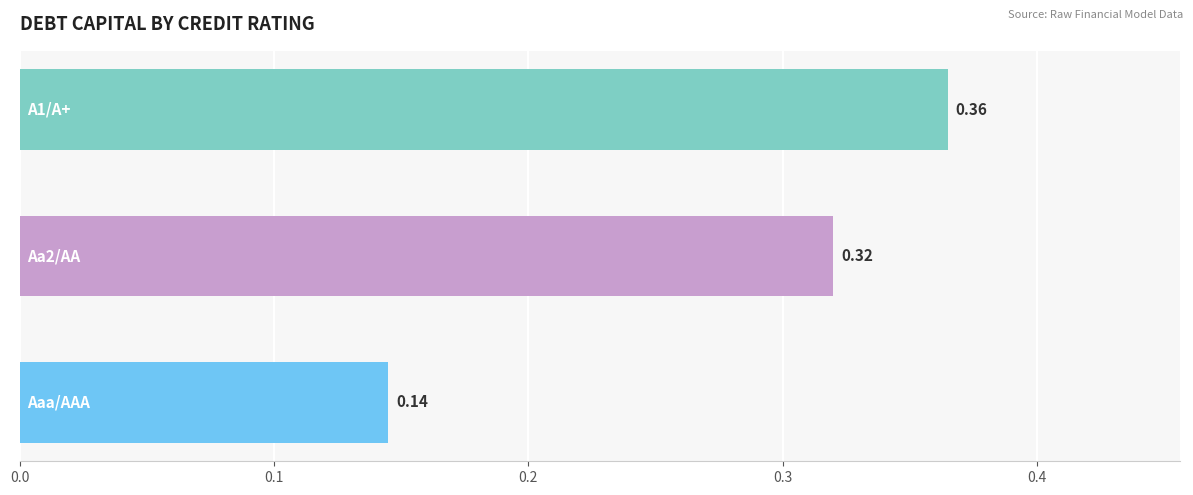

How many values are between 0 and 1?

3